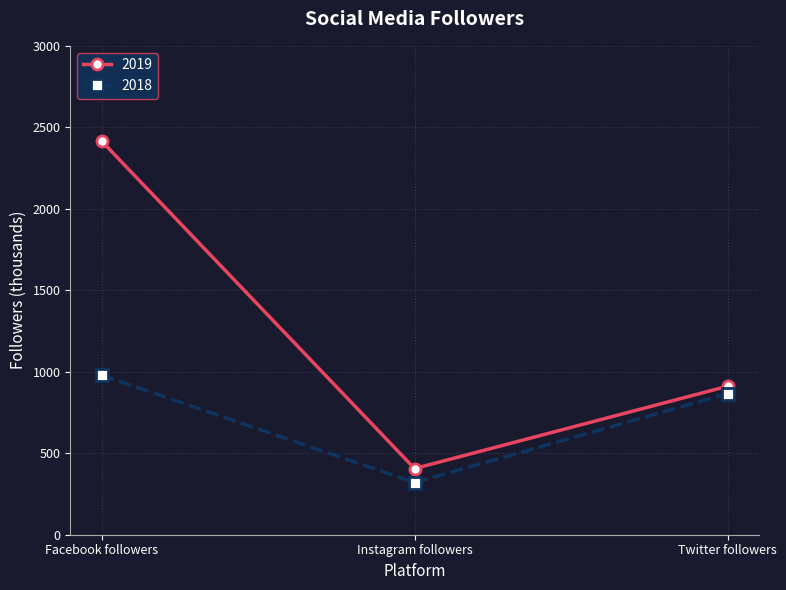

Reading left to right, list all the values displayed in this chart.

2019: 2416	406	911
2018: 979	320	866